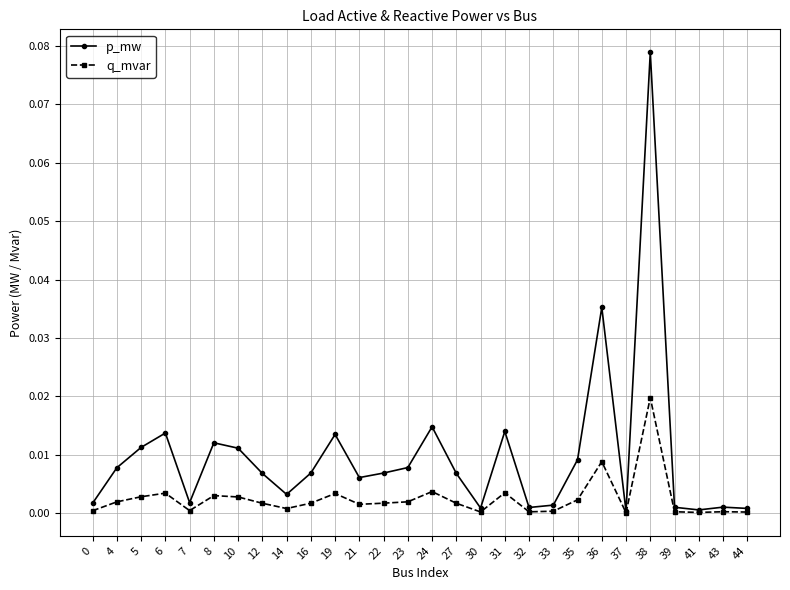

At which category is the sum across all series the highest?

38